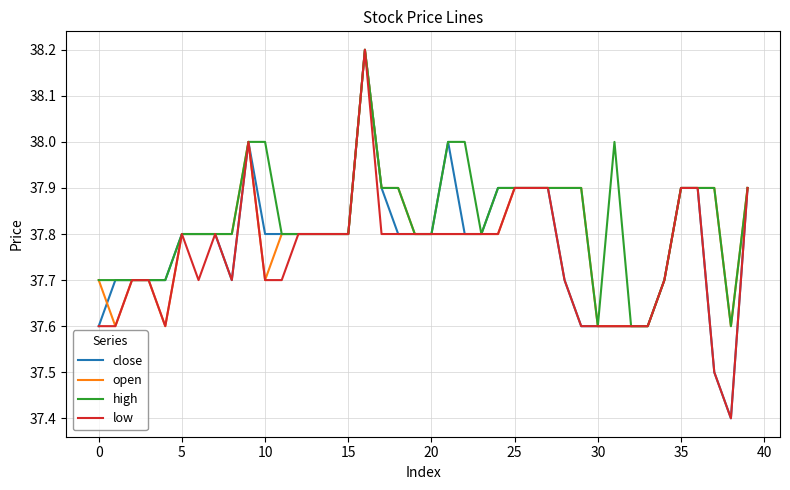

Rank the series by their average value, from highest to lowest.

high, open, close, low